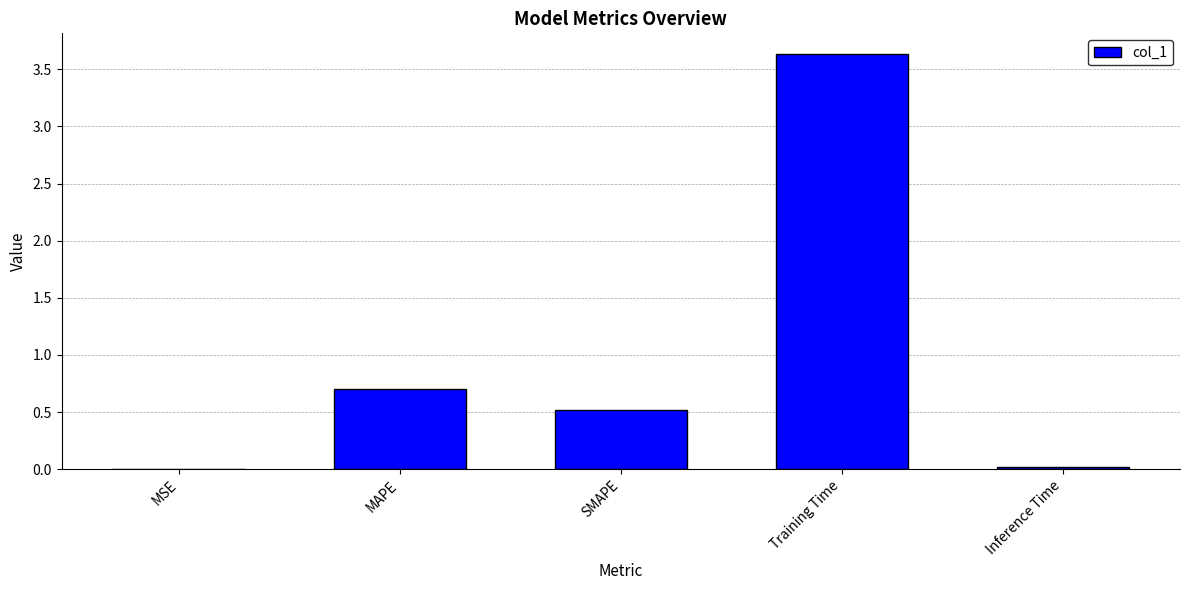

At which label is the value closest to 1?

MAPE